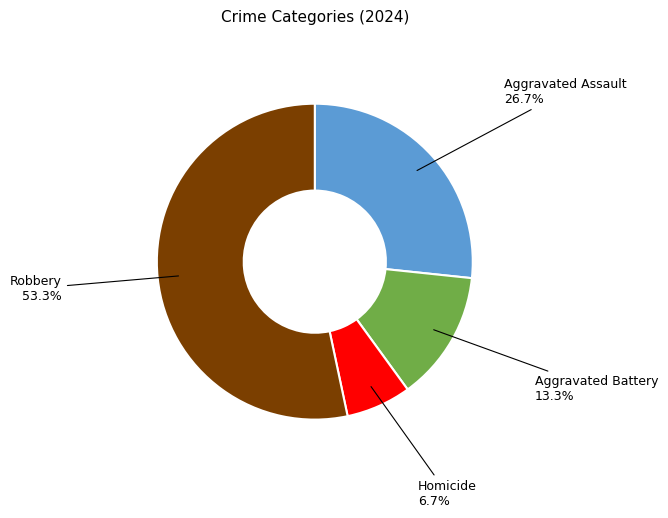

To the nearest percent, what is the difference between the largest and smallest slice percentages?

47%